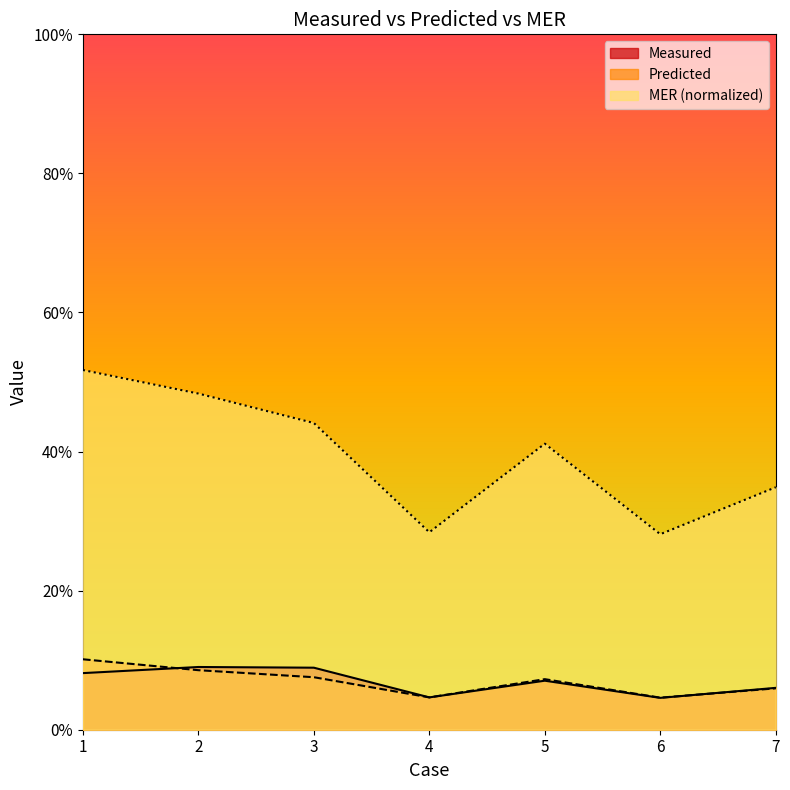

Between 1 and 6, which is larger?

1